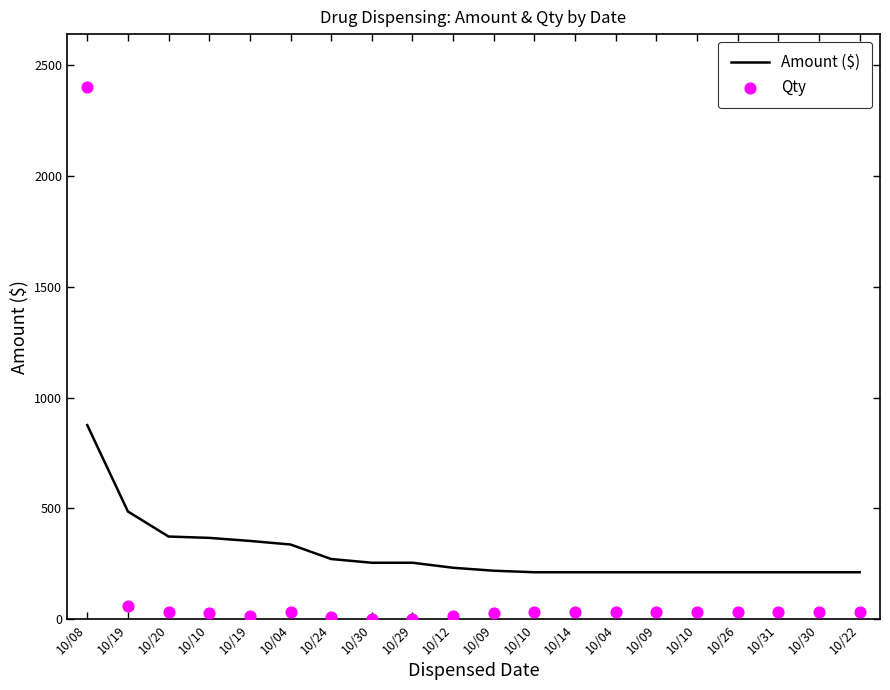

Which series has the largest Y range (max minus min)?

Qty